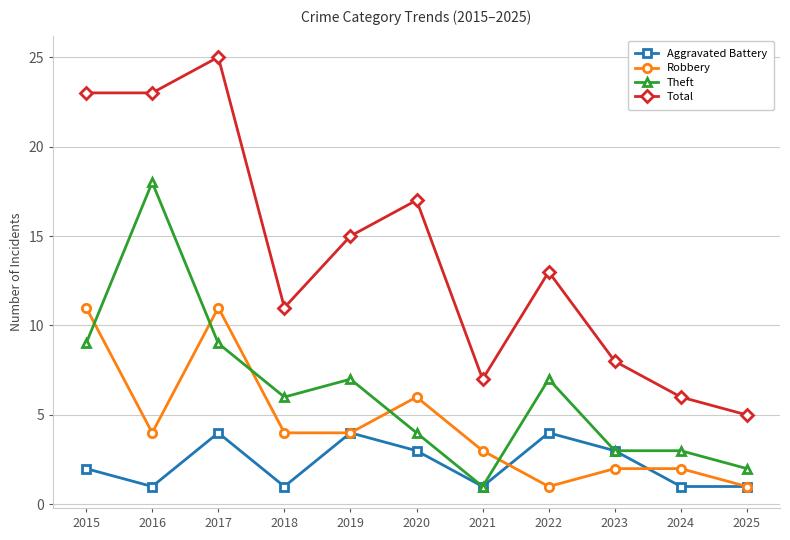

How many data points does each series have?

11